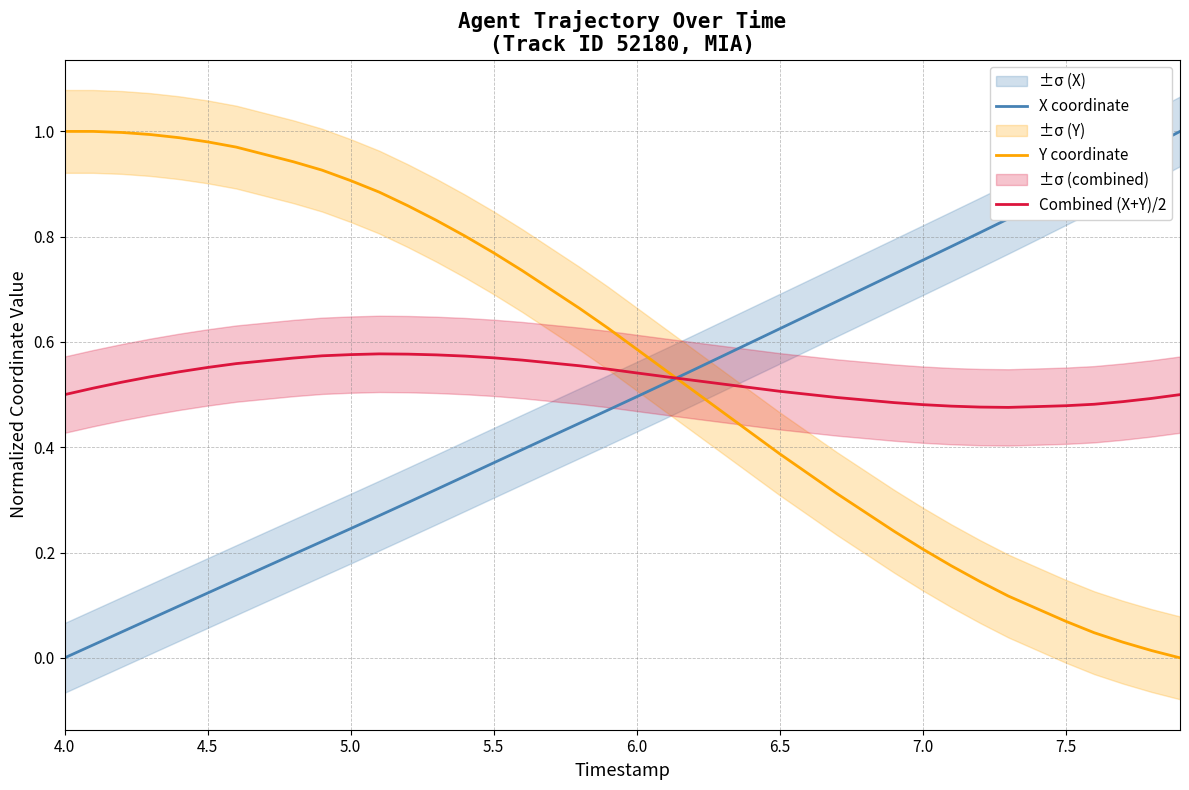

The Y coordinate series shows 1.3 at 5.0. True or false?

False